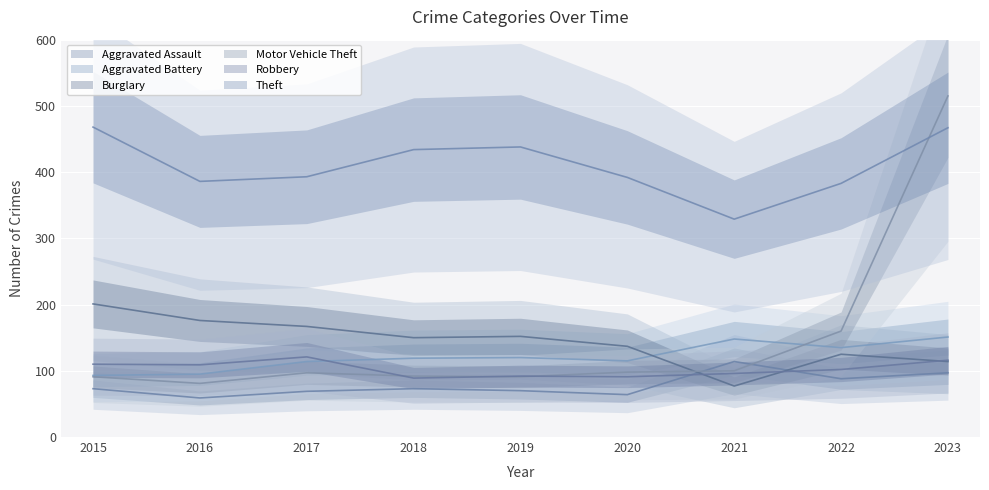

Which label corresponds to the smallest value in the chart?

2016